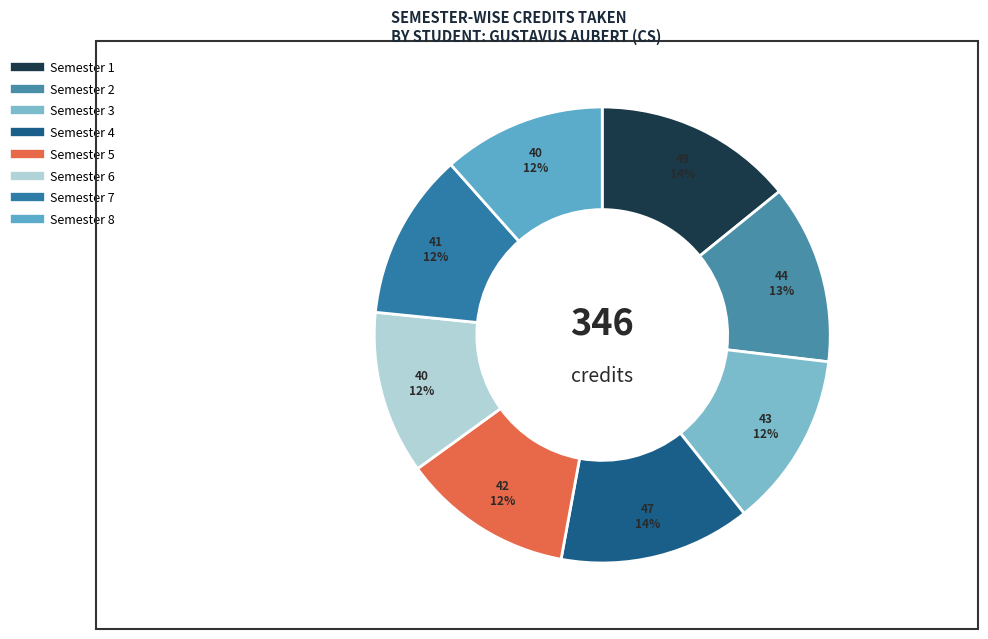

How many slices are in this pie chart?

8